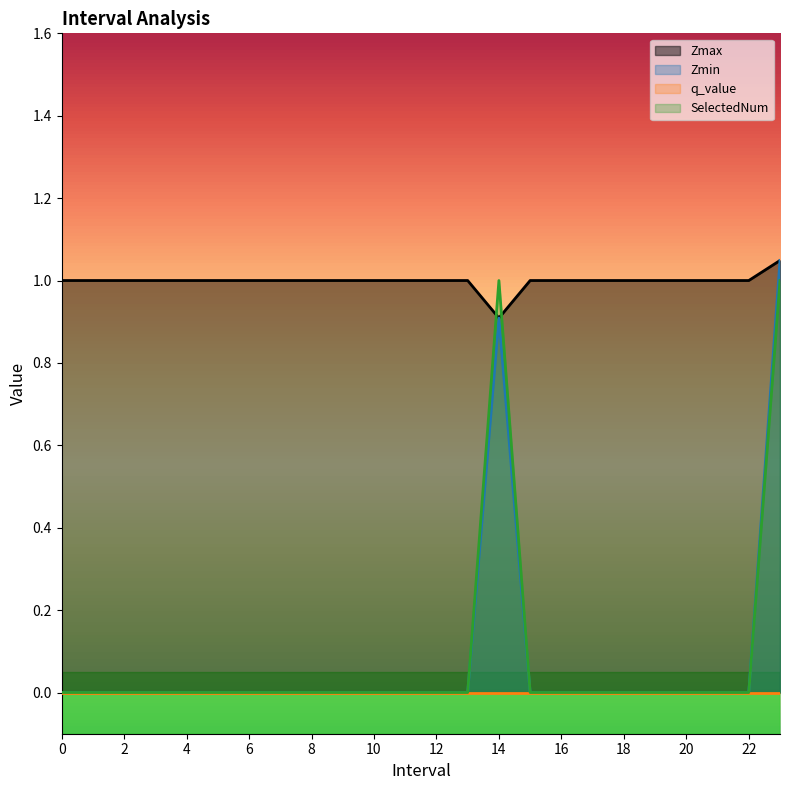

True or false: Zmin and SelectedNum cross at least once.

False